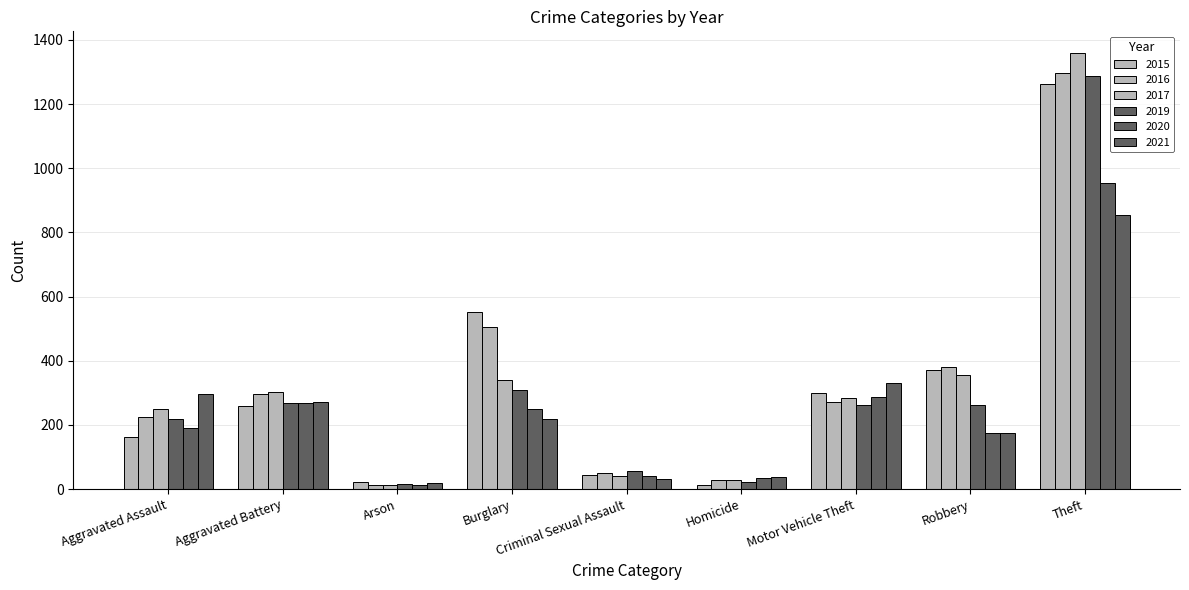

Rank the series at Motor Vehicle Theft from highest to lowest value.

2021, 2015, 2020, 2017, 2016, 2019